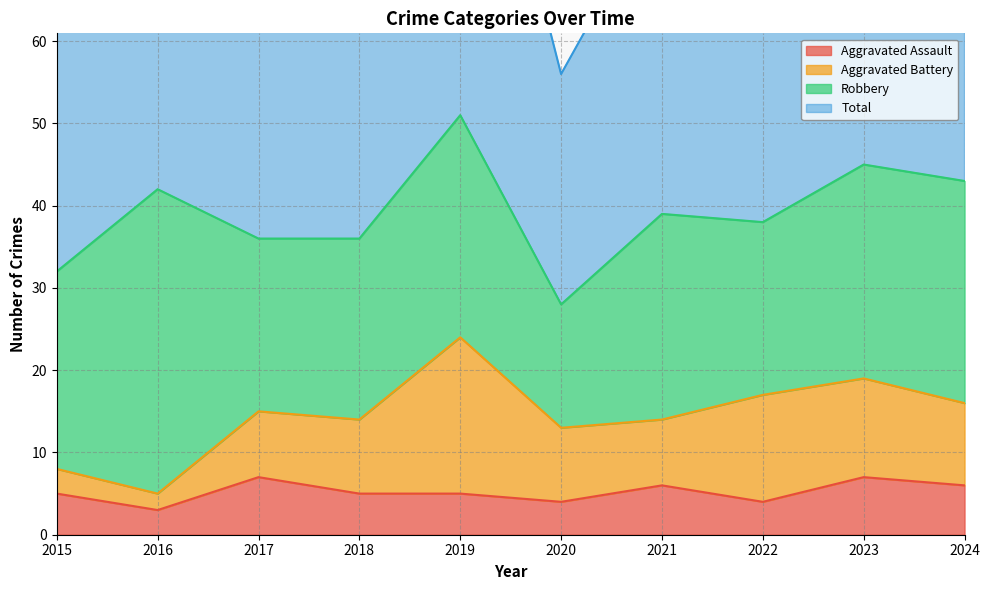

What is the value of the Total point at the 10th from the left?

86